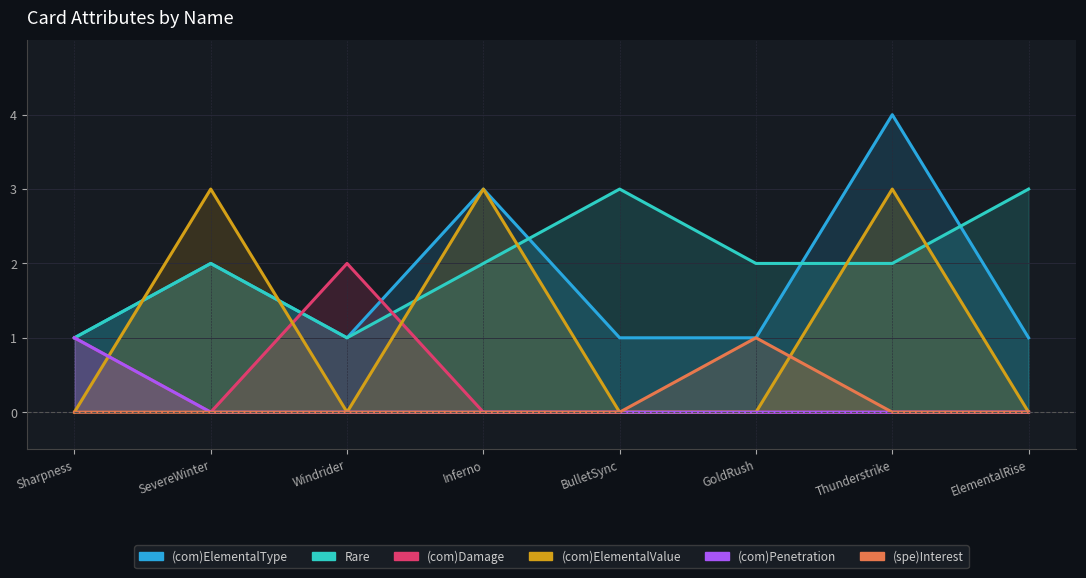

Between which two adjacent categories do Rare and (com)ElementalValue first intersect?

Sharpness and SevereWinter